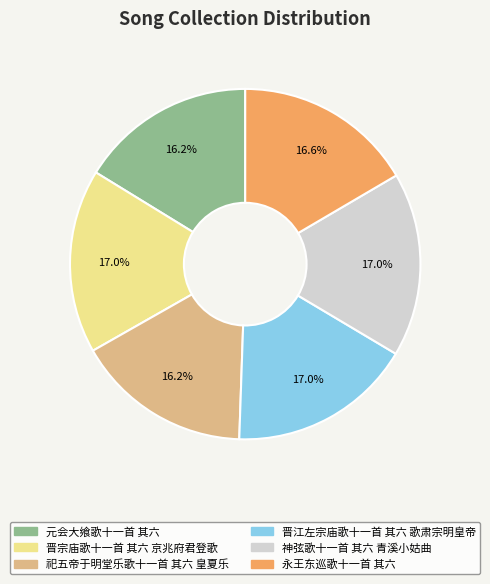

To the nearest percent, what portion does 祀五帝于明堂乐歌十一首 其六 皇夏乐 represent?

16%